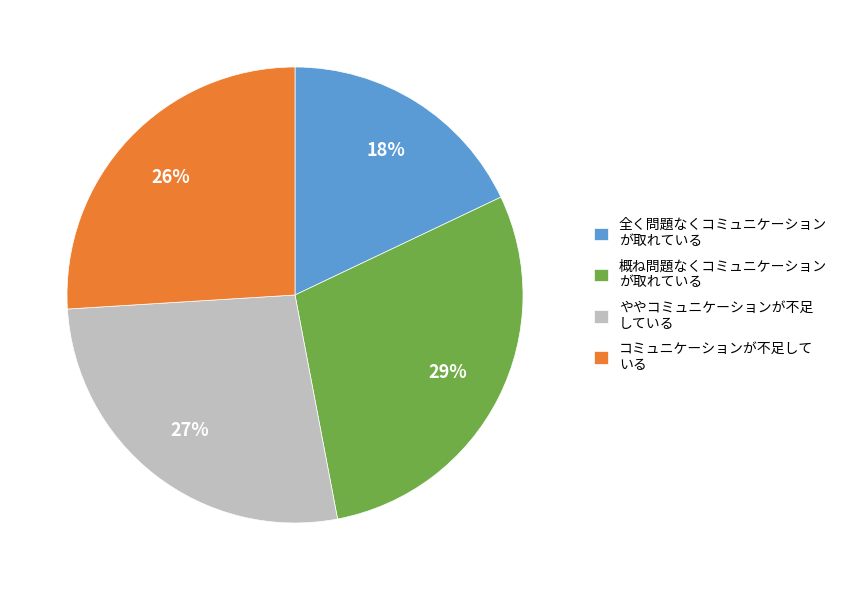

What percentage is the 概ね問題なくコミュニケーション が取れている slice, to the nearest percent?

29%